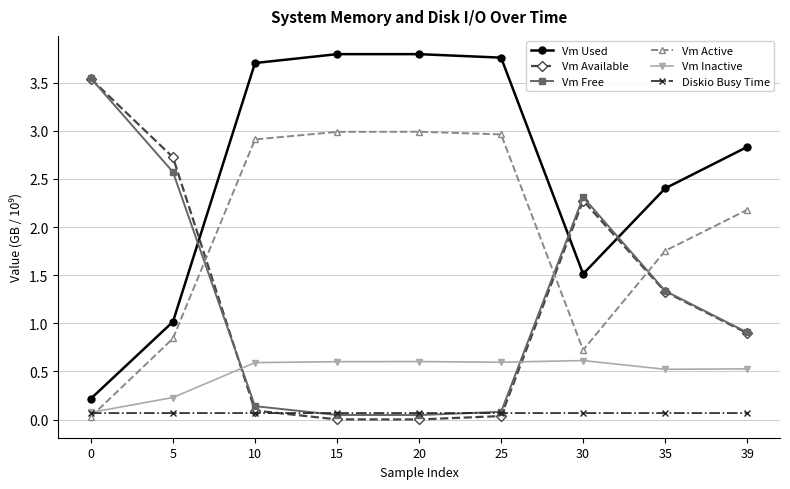

The value of Vm Free at 5 is 1.7. True or false?

False